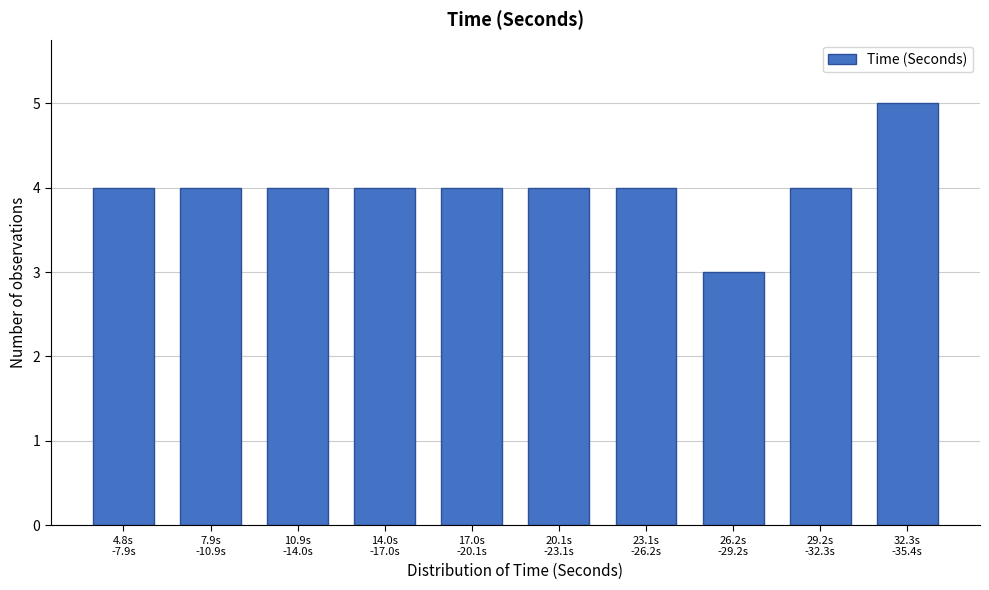

Reading left to right, what are all the values shown in this chart?

4	4	4	4	4	4	4	3	4	5